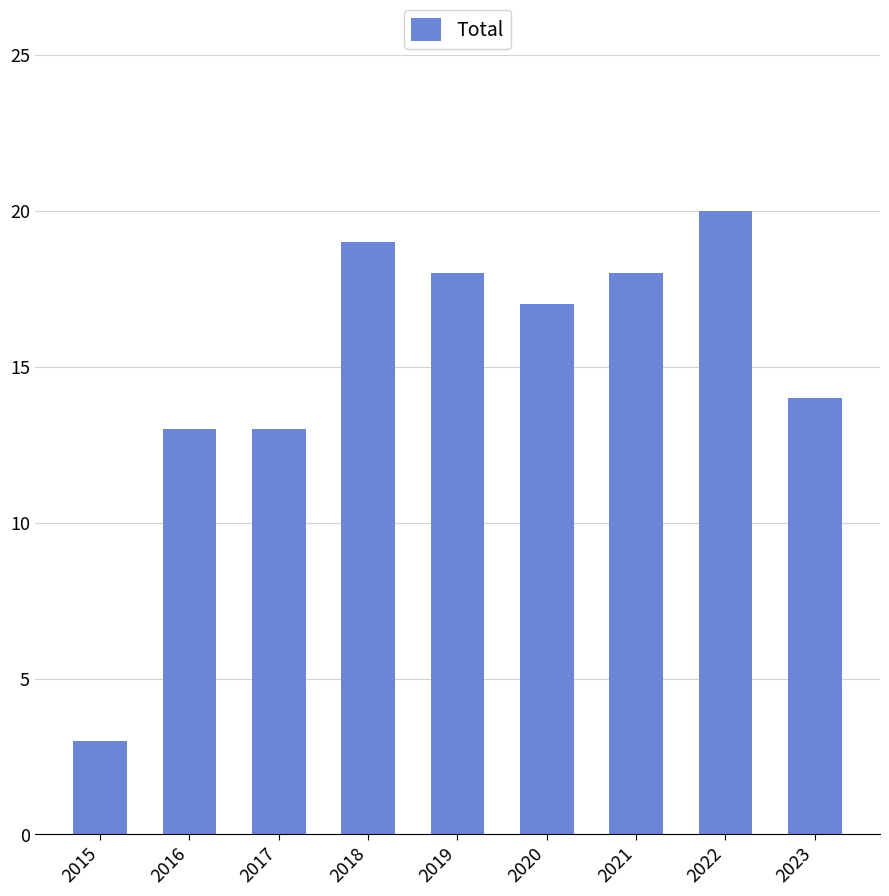

How many data points are less than 17?

4